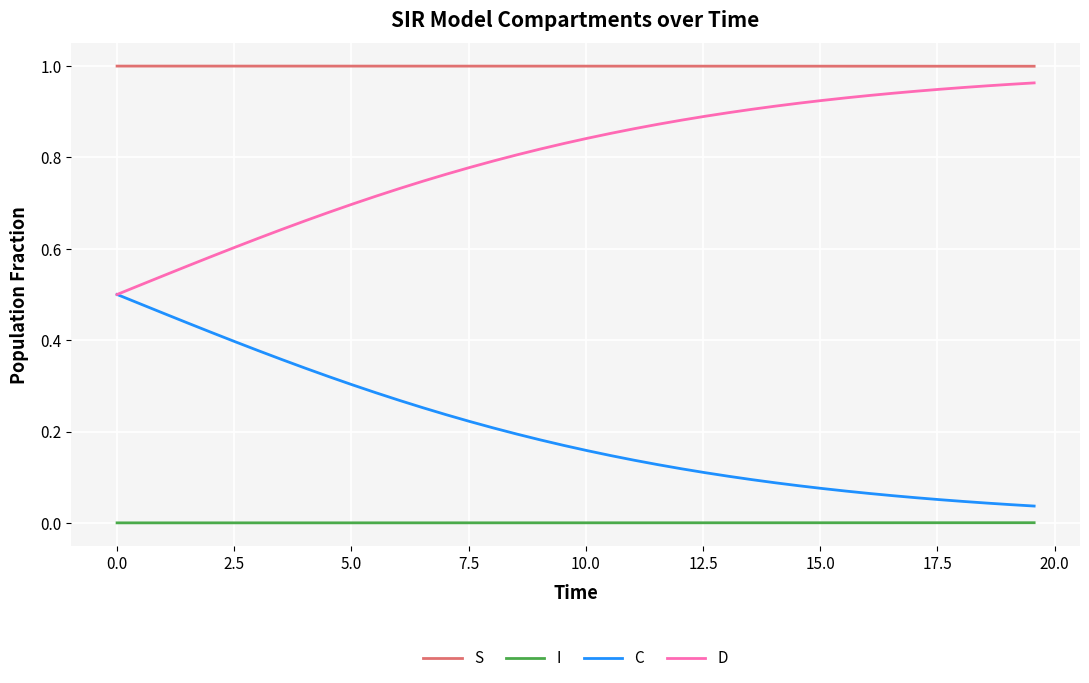

True or false: C and I intersect in this chart.

False